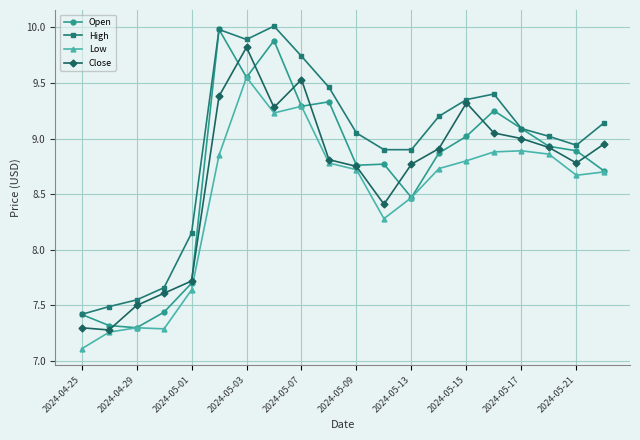

What is the maximum value shown in the chart?

10.0